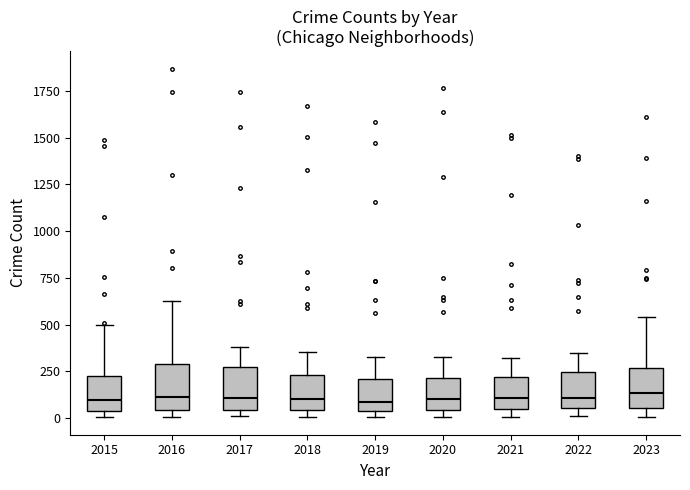

Where does the median line of the box at x = 2017 sit on the y-axis? The values are not printed on the chart, so give them approximately, as read against the axis.

100